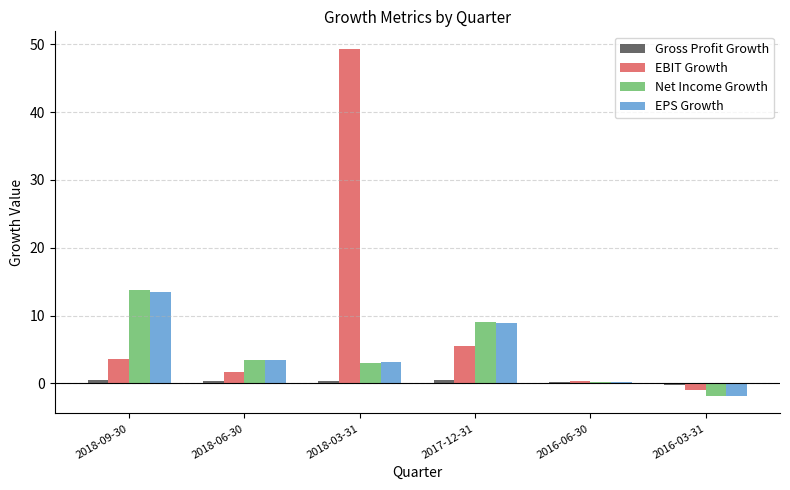

Which series has the largest total across all categories?

EBIT Growth